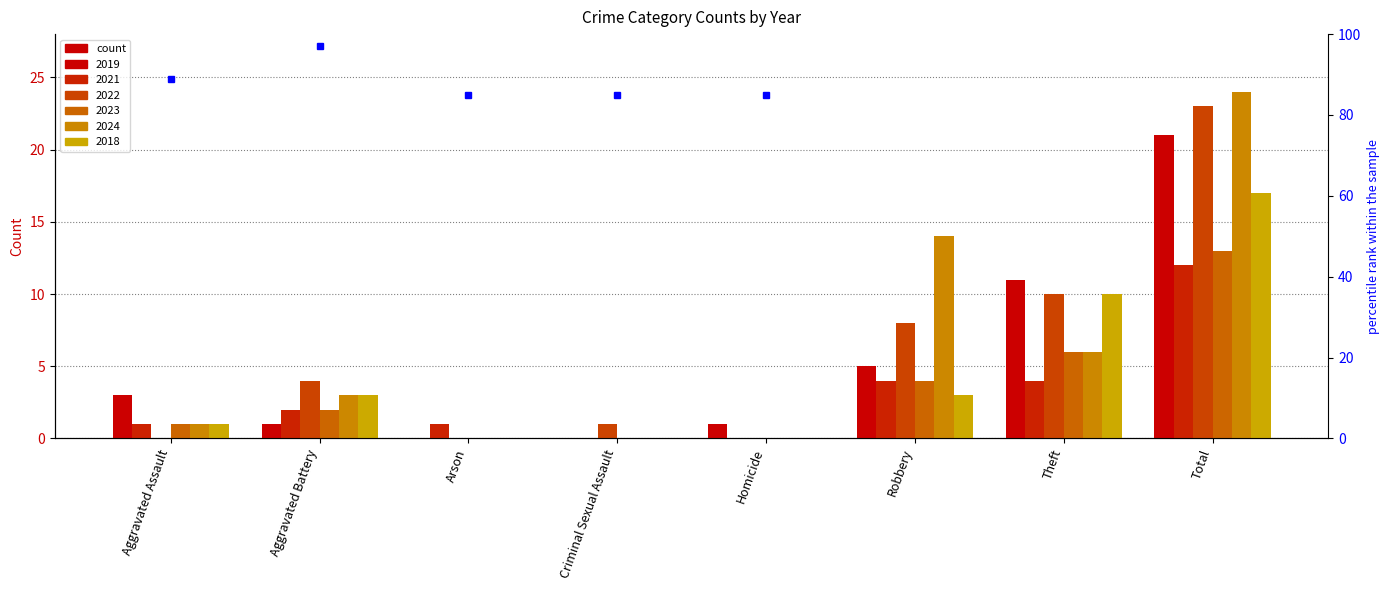

What position from the right is Aggravated Battery?

7